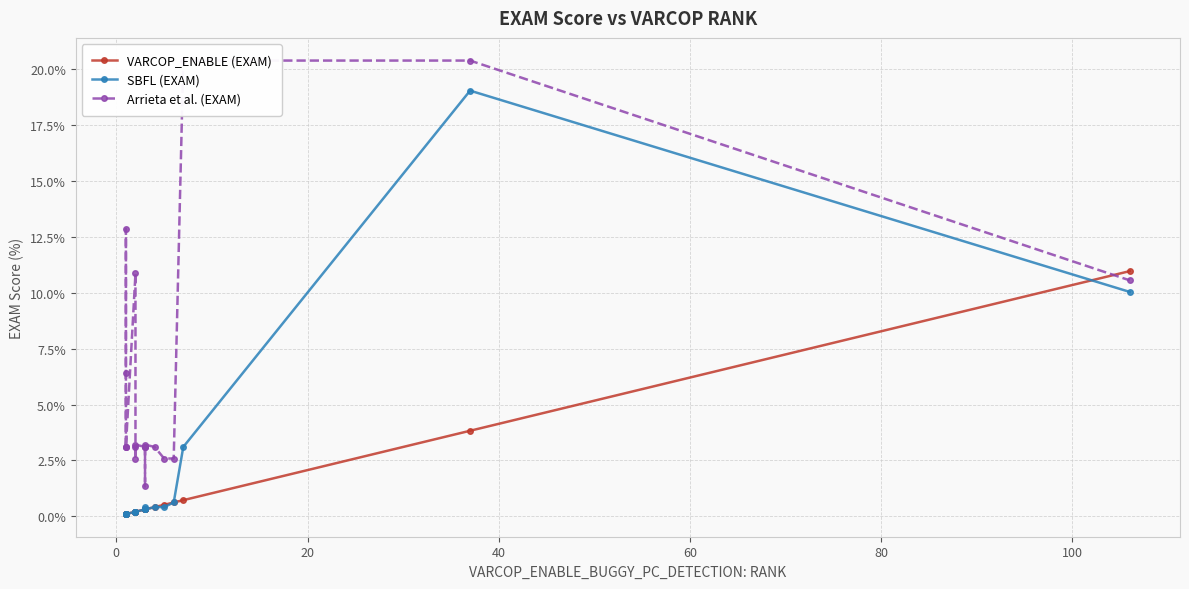

List the series in order of their peak value, highest first.

Arrieta et al. (EXAM), SBFL (EXAM), VARCOP_ENABLE (EXAM)